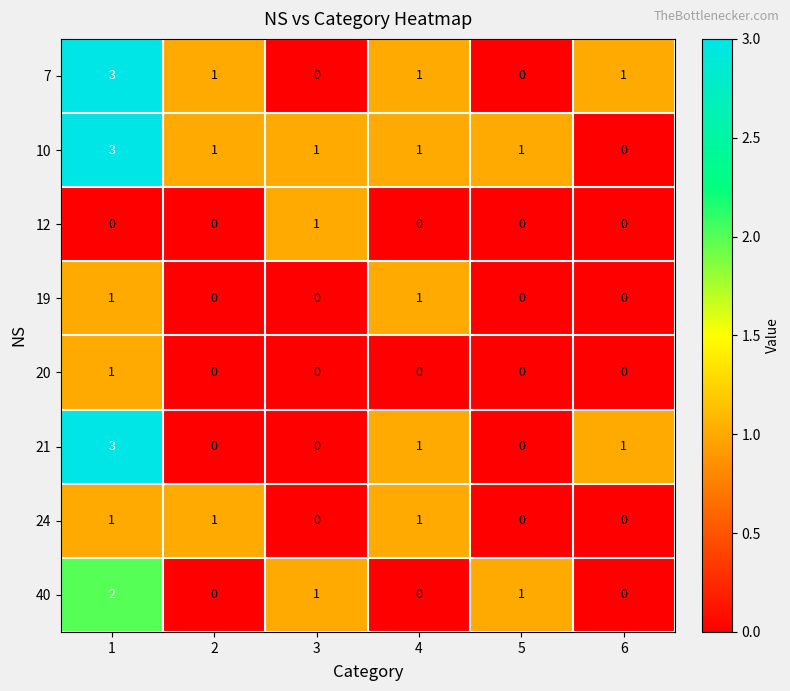

Count the number of categories in the chart.

6